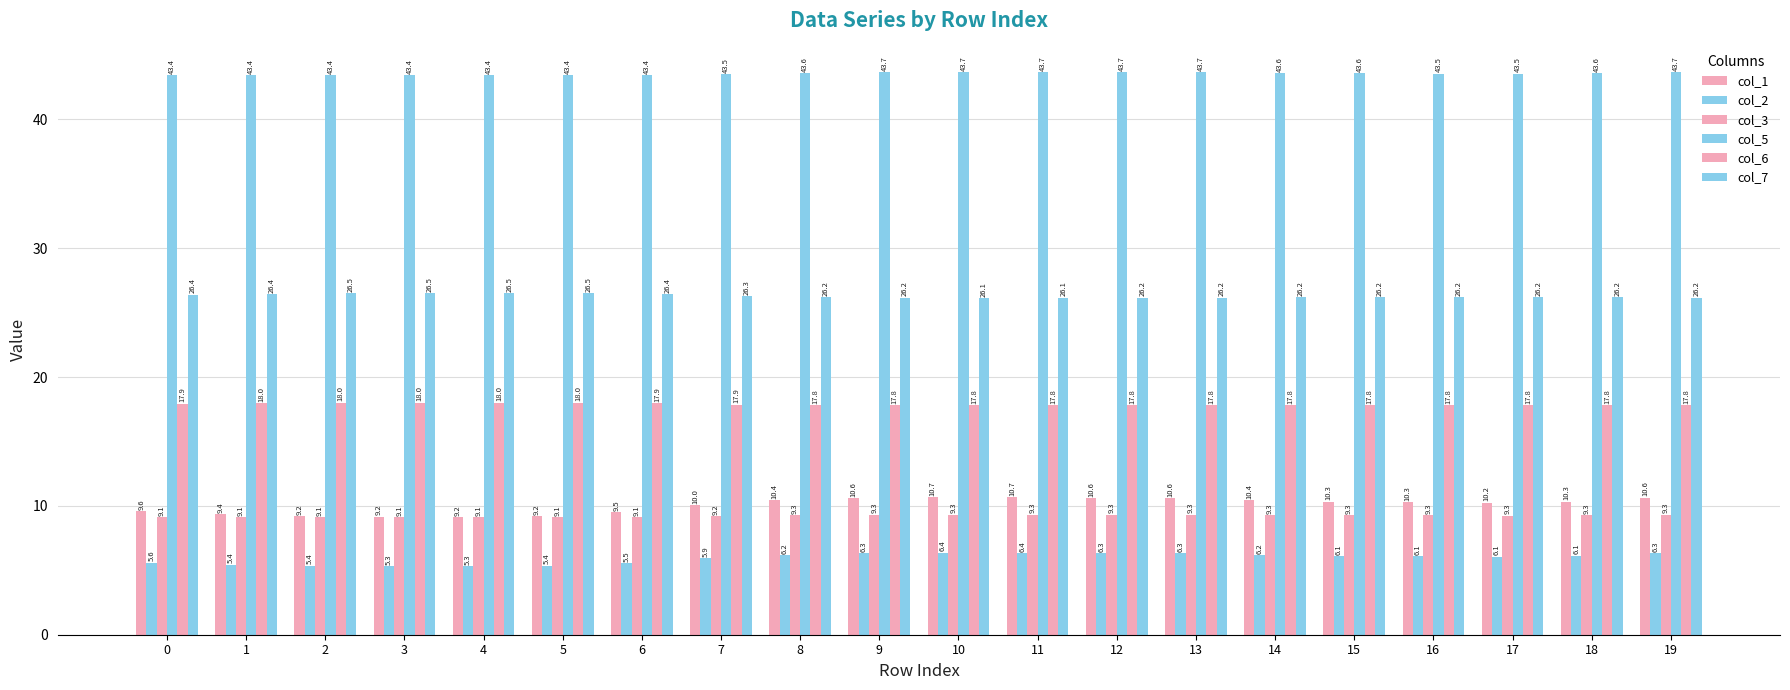

Count the number of categories in the chart.

20